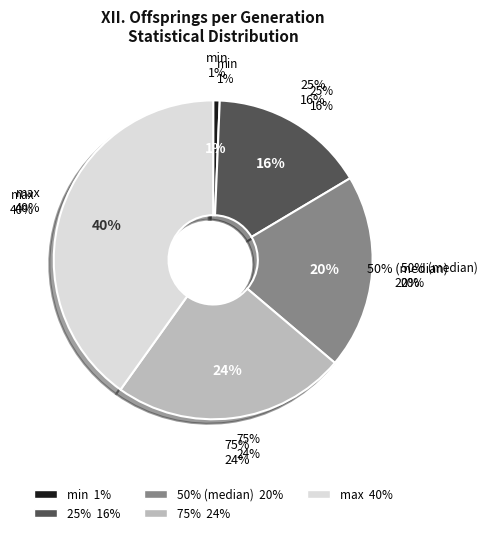

Which category has the smallest portion of the pie?

min